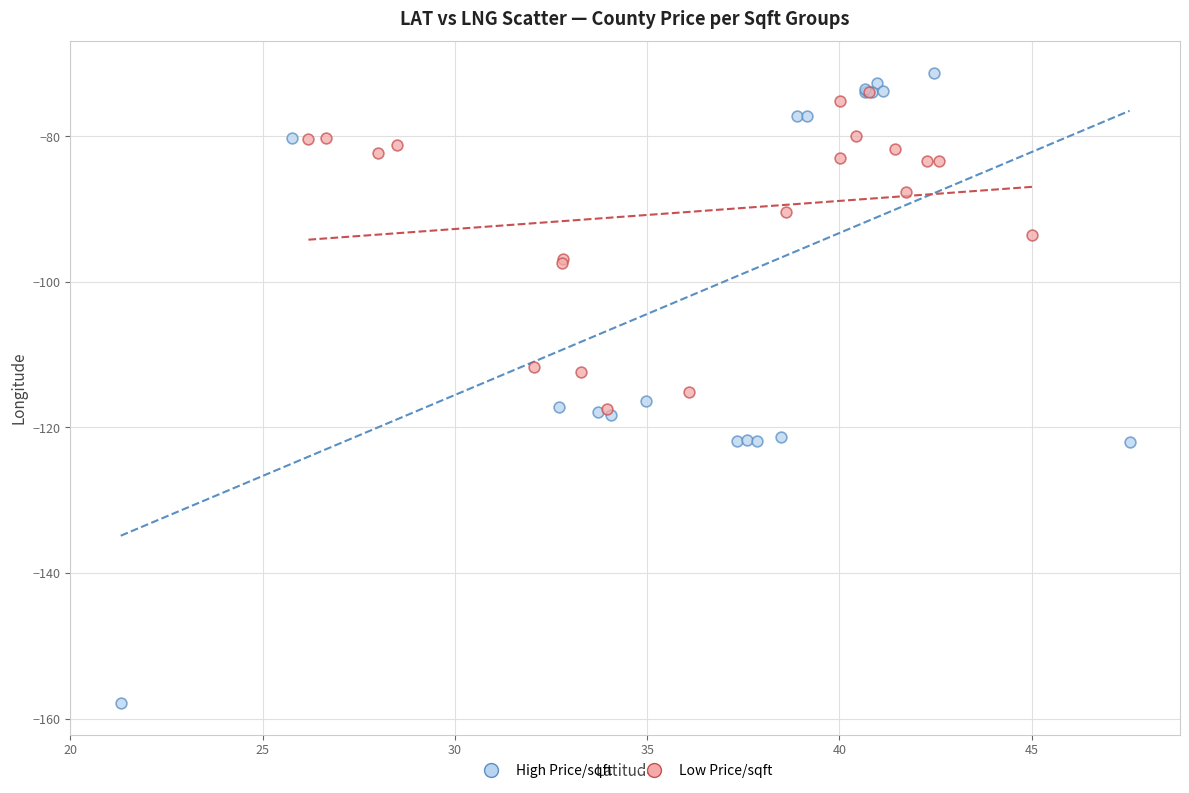

Which series contains the highest Y value?

High Price/sqft